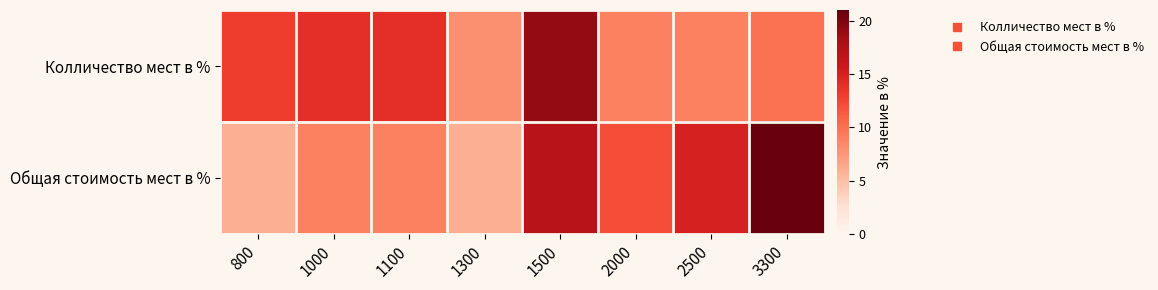

Which series has the largest range (max minus min)?

Общая стоимость мест в %